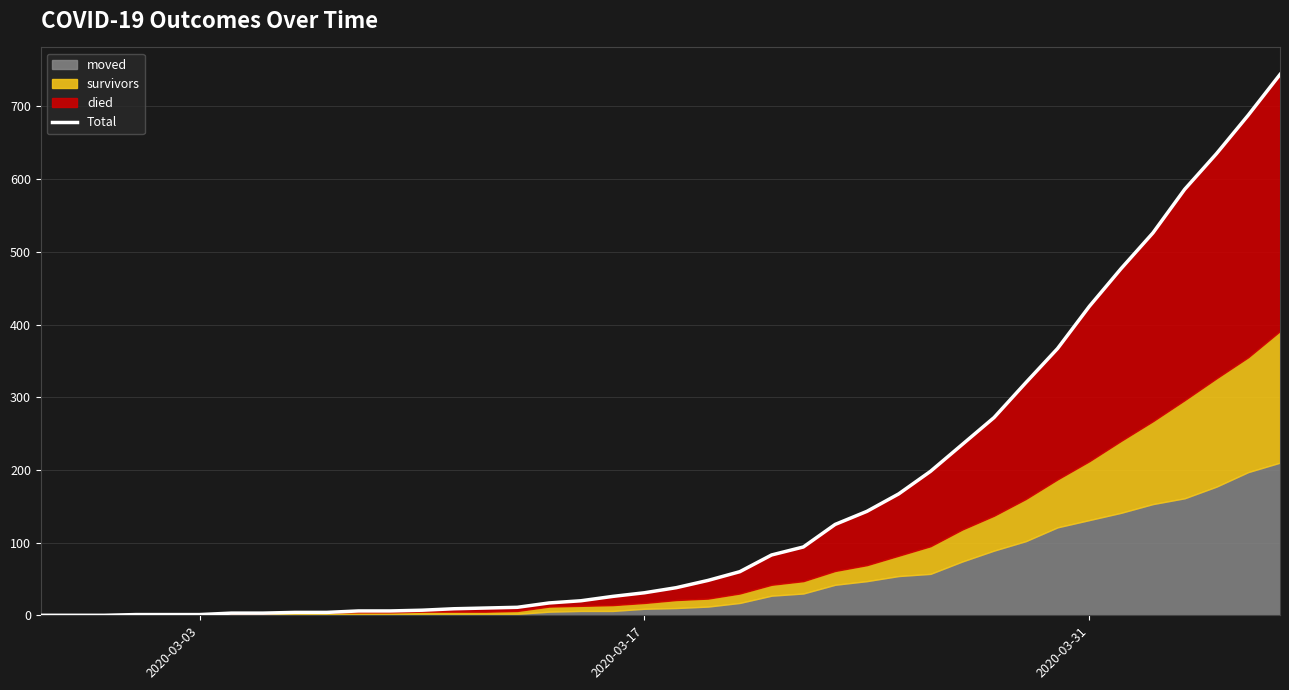

How many values exceed 38?

19